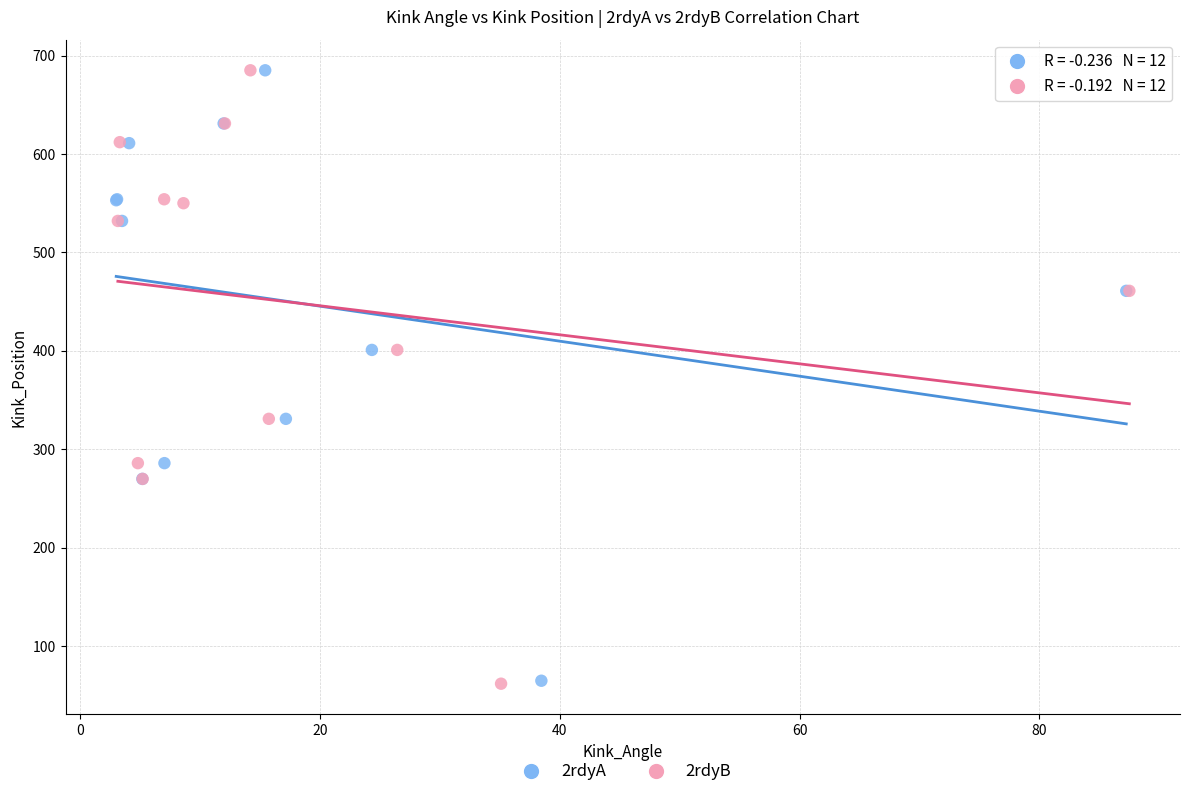

What are all the series names shown in the legend?

2rdyA, 2rdyB